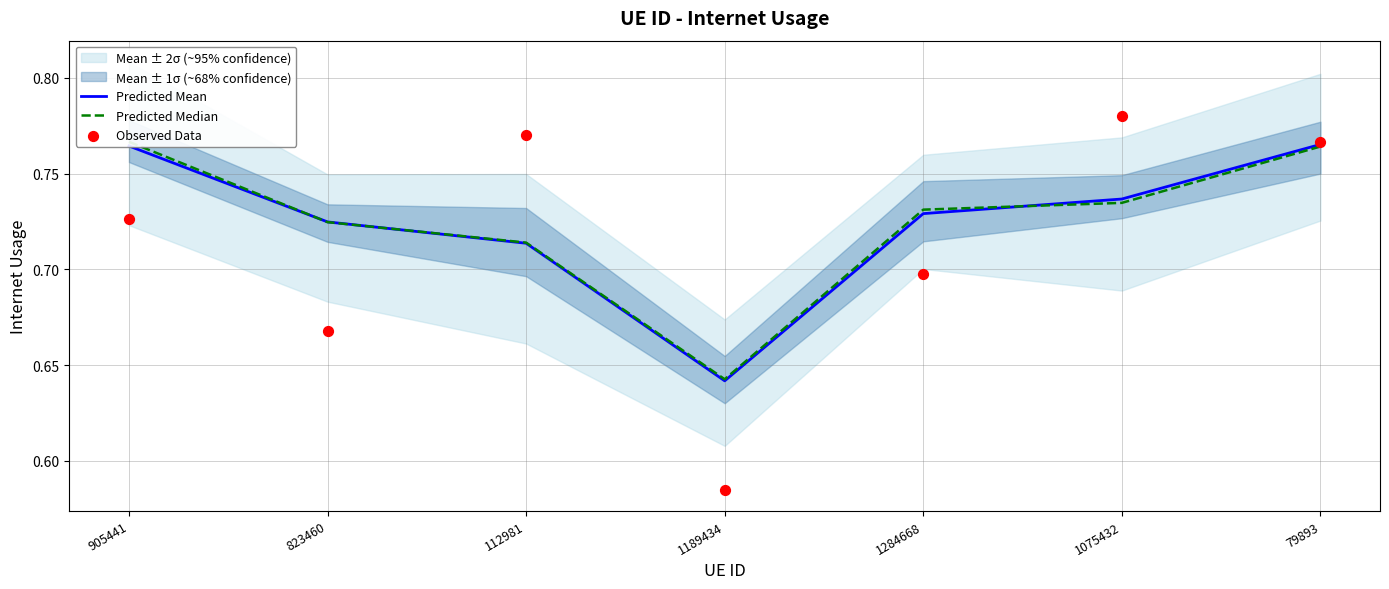

What is the total value across all series at 823460?

2.1